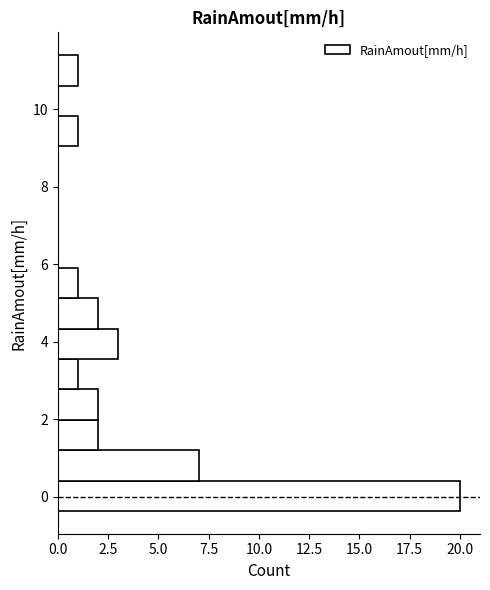

Around what value on the y-axis is the longest bar? Give the approximate position of its centre, as read against the axis.

0.0